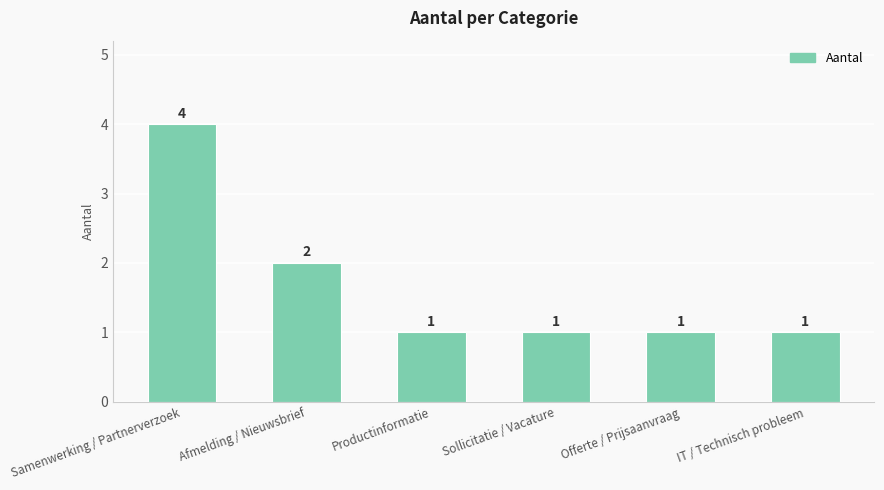

What is the sum of all values?

10